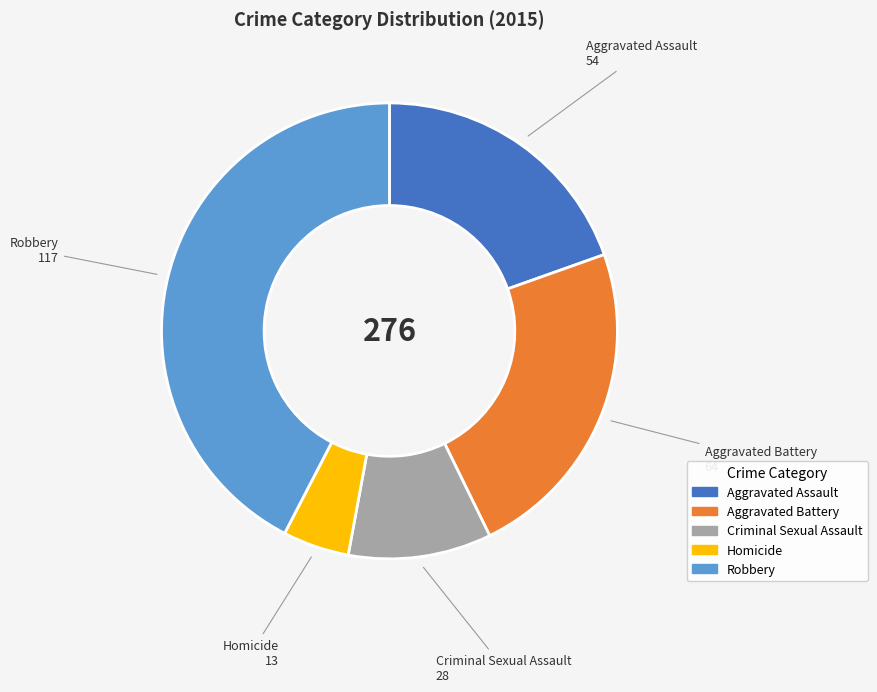

Does Aggravated Assault account for over 50% of the chart?

No